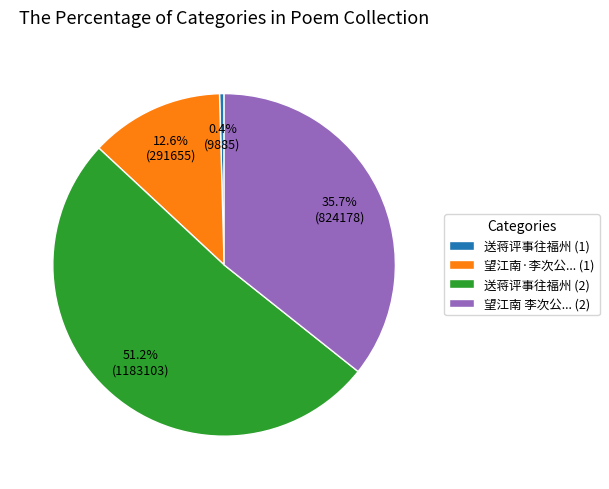

Which has a higher value, 望江南 李次公... (2) or 望江南·李次公... (1)?

望江南 李次公... (2)